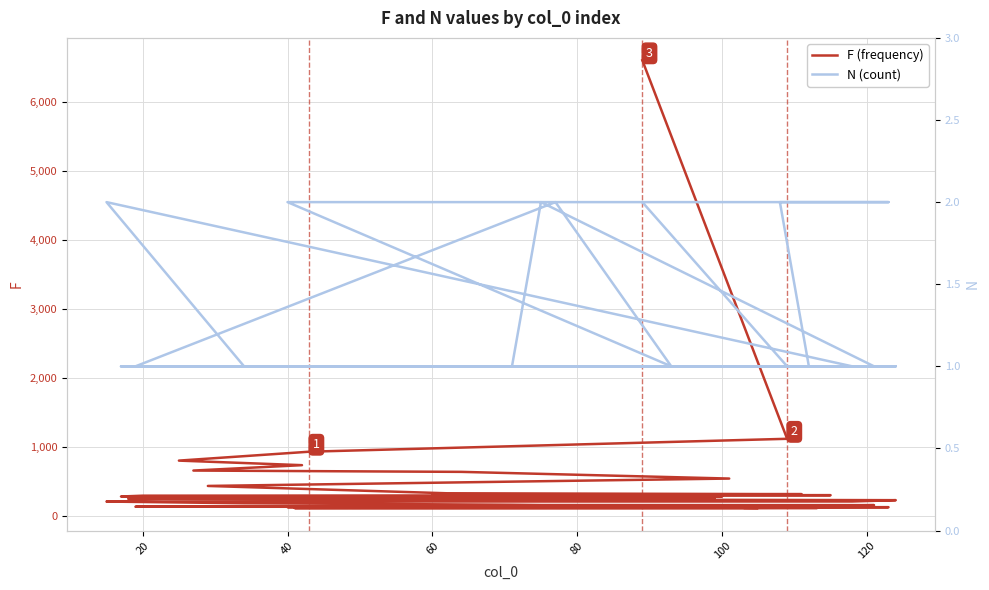

Which has a higher value, 140 or 13?

140